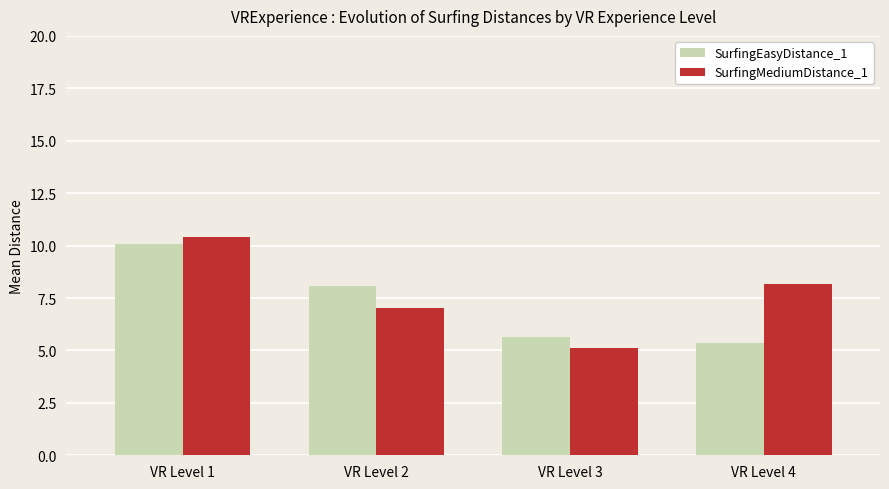

What is the value of the SurfingEasyDistance_1 bar at the 4th from the left?

5.4